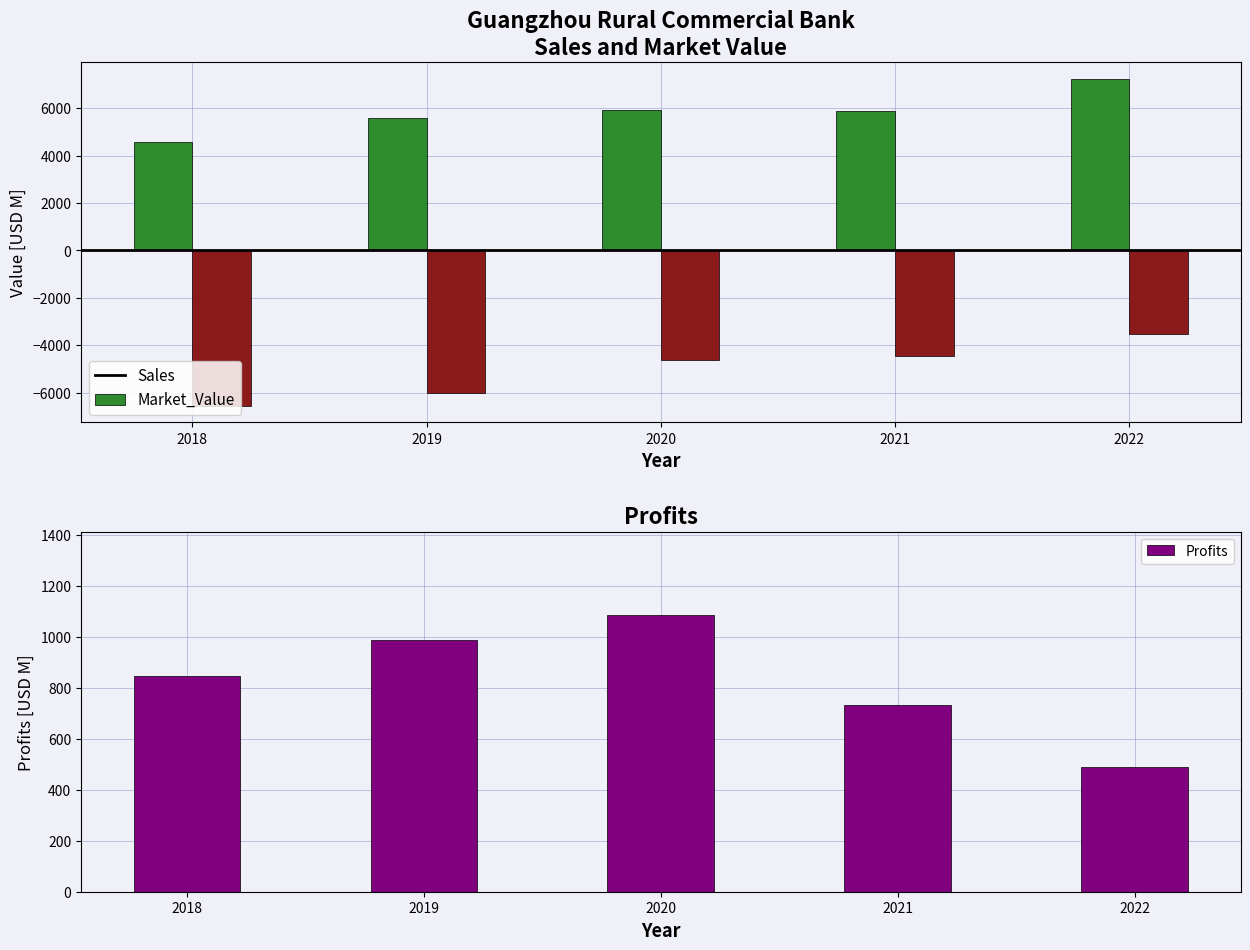

The Sales series shows 2173.4 at 2021. True or false?

False